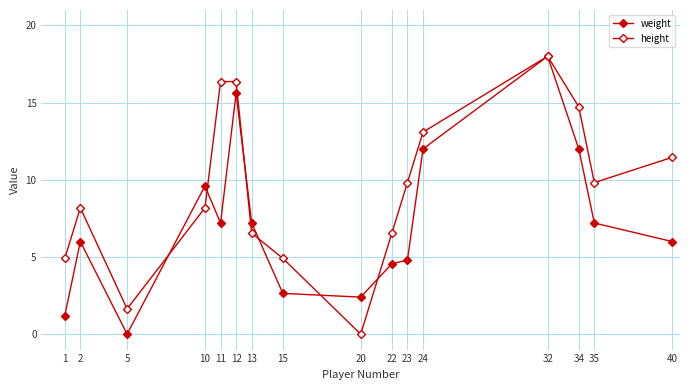

Reading right to left, list all the values displayed in this chart.

weight: 6.0	7.2	12.0	18.0	12.0	4.8	4.6	2.4	2.6	7.2	15.6	7.2	9.6	0.0	6.0	1.2
height: 11.5	9.8	14.7	18.0	13.1	9.8	6.5	0.0	4.9	6.5	16.4	16.4	8.2	1.6	8.2	4.9